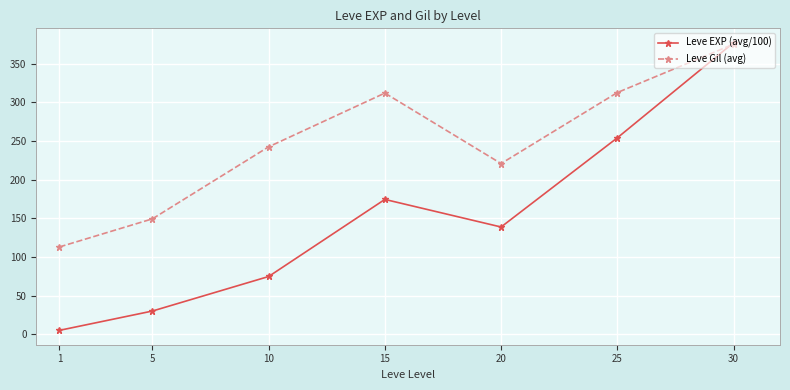

What is the spread (max minus min) of values at 30?

1.9